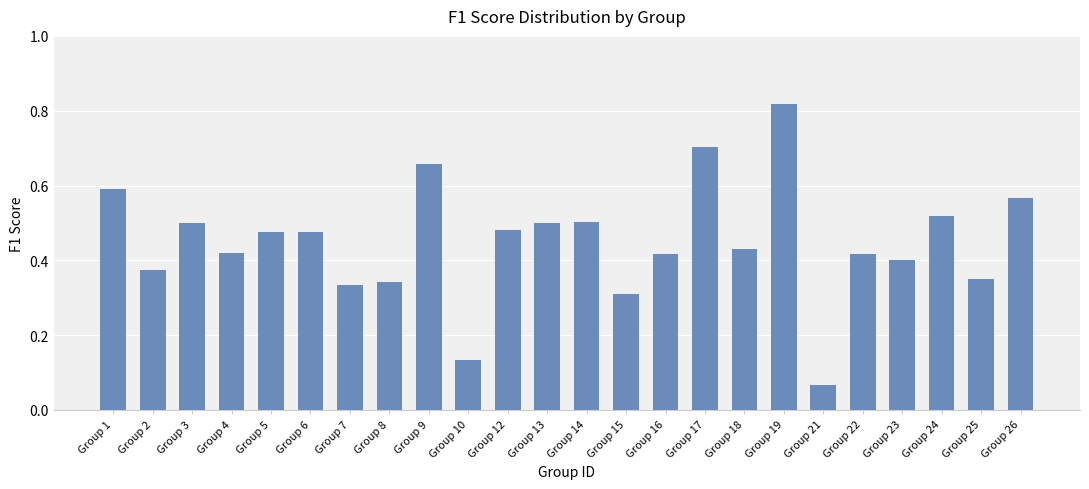

Which category has the lowest value across all series?

Group 21